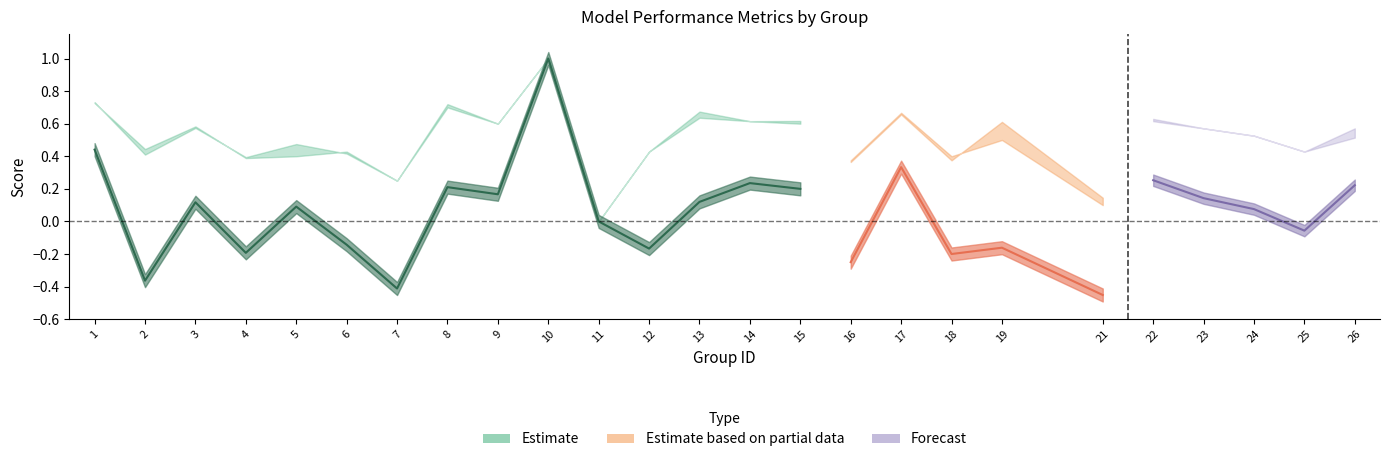

At which label does kappa first exceed 0?

1